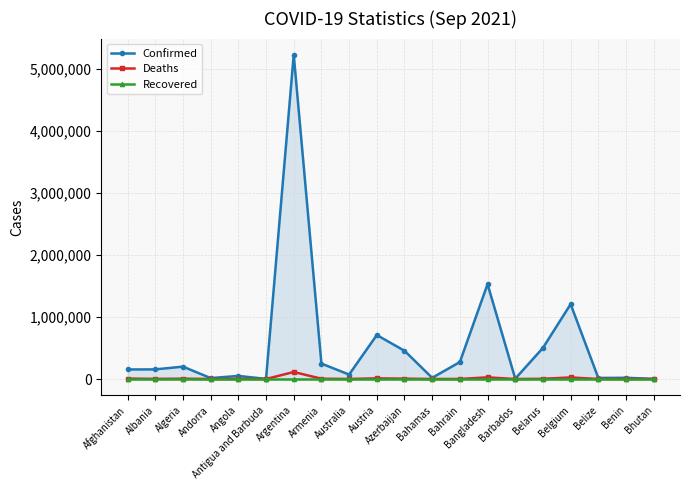

What is the total value across all series at Albania?

157828